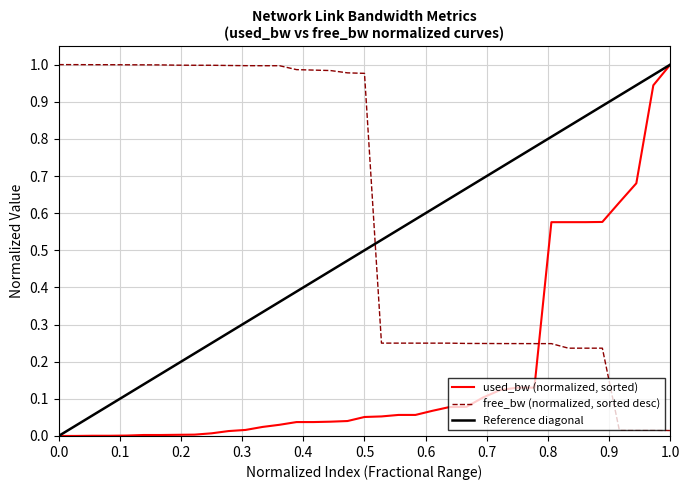

Which series has the largest total across all categories?

free_bw (normalized, sorted desc)